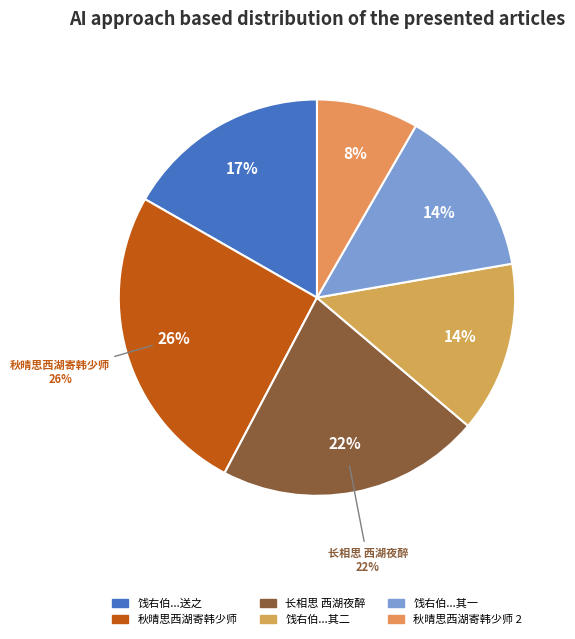

Does 饯右伯对沧王公之浙藩于西浒剧思西湖之胜因成二章送之 其一 account for over 50% of the chart?

No